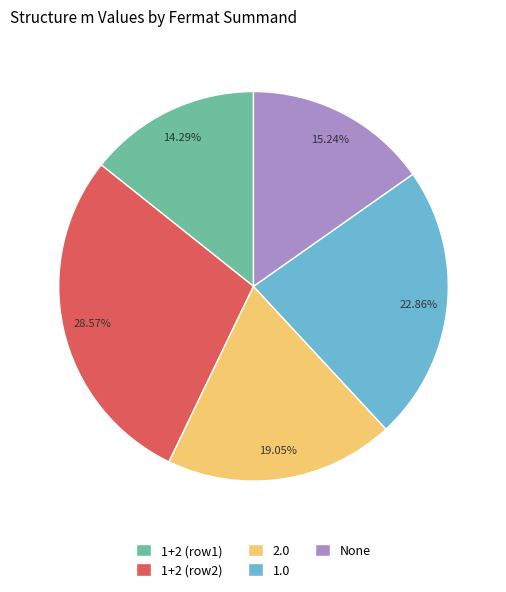

Does any single category account for the majority?

No